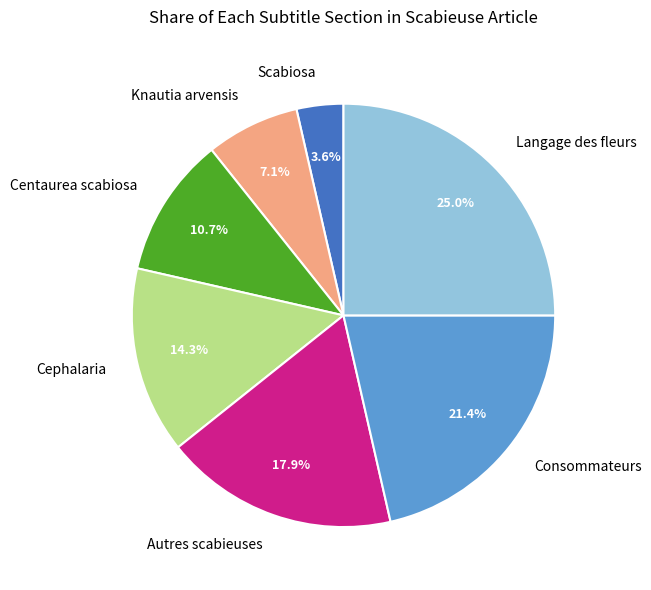

Combined, do Cephalaria and Scabiosa account for over 50%?

No